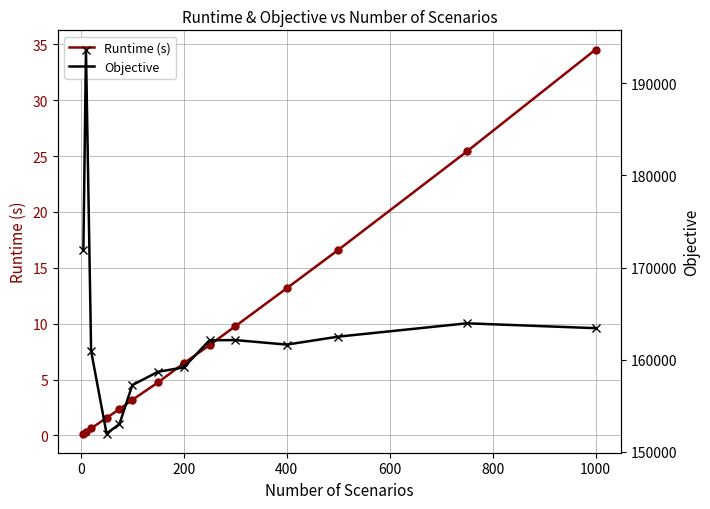

How many data points in Runtime (s) are less than 6?

7